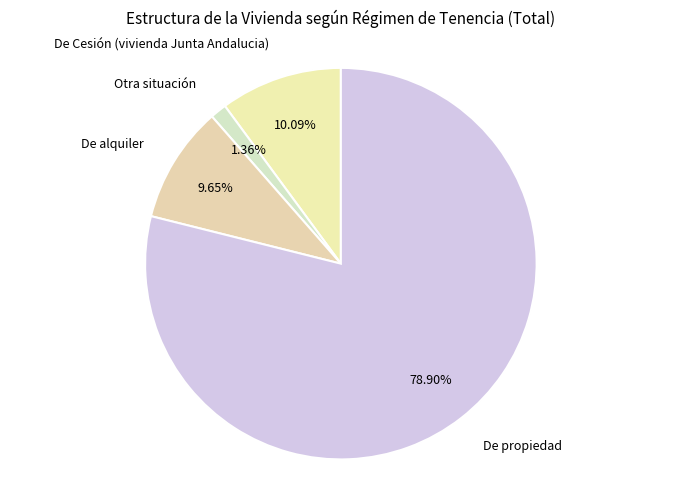

Count the number of slices in the pie.

4